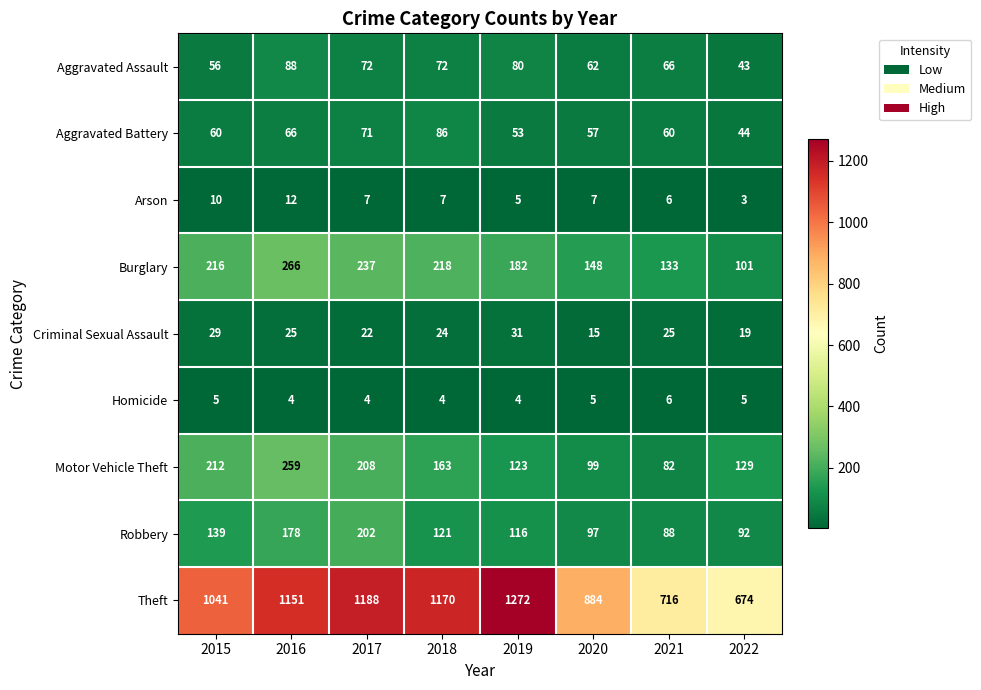

Which series has the largest range (max minus min)?

Theft